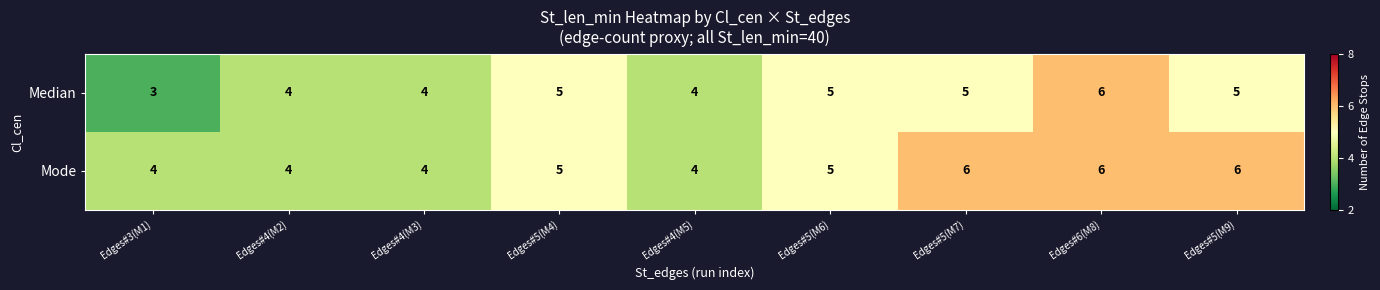

What is the smallest value displayed?

3